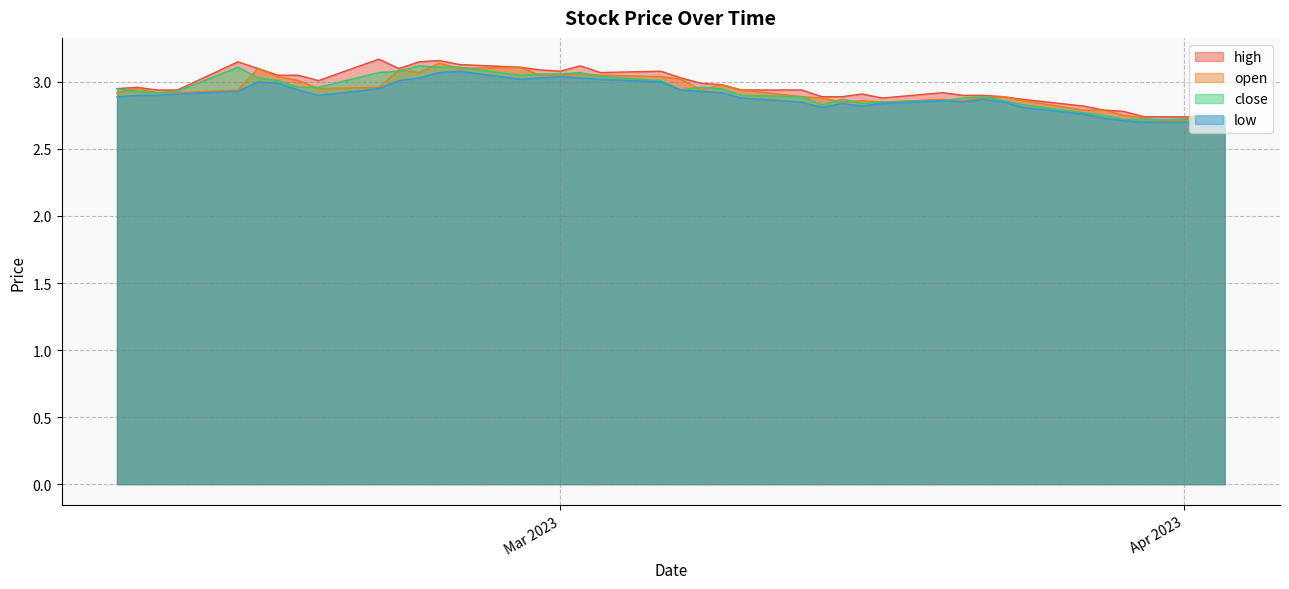

How many distinct data groups are displayed?

4